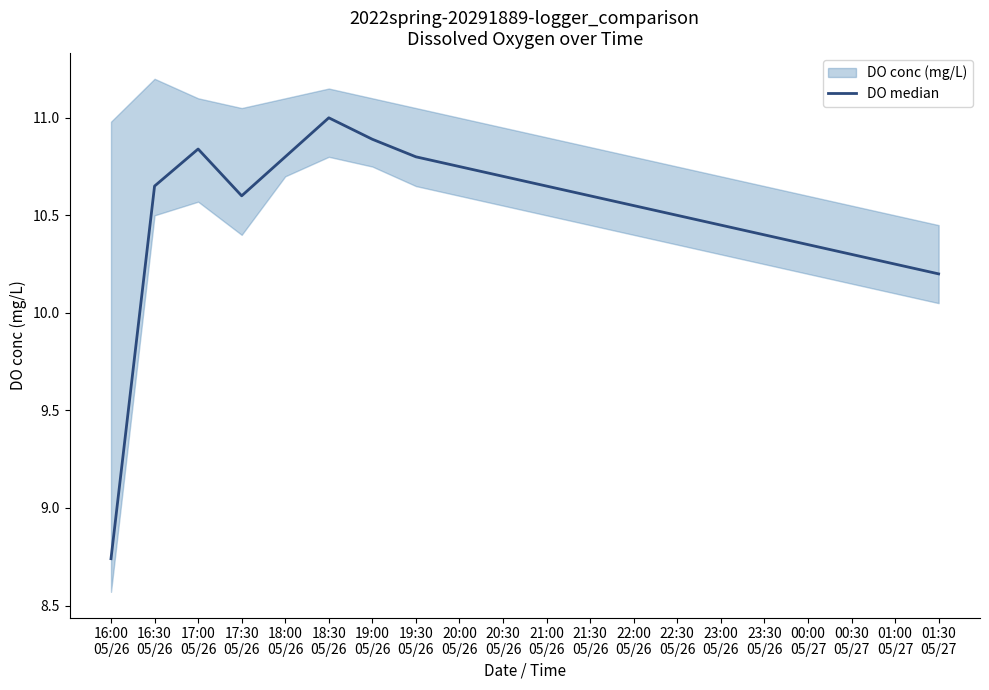

True or false: the data shows 10.4 at 23:30
05/26.

True